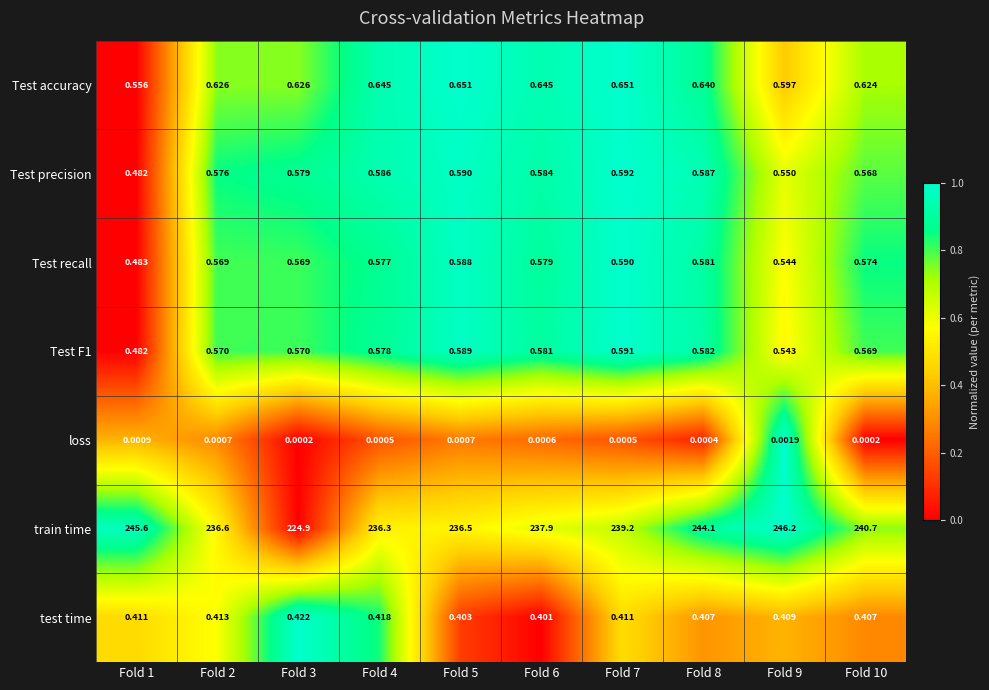

Is the value of Test F1 at Fold 7 greater than the value of train time at Fold 2?

No